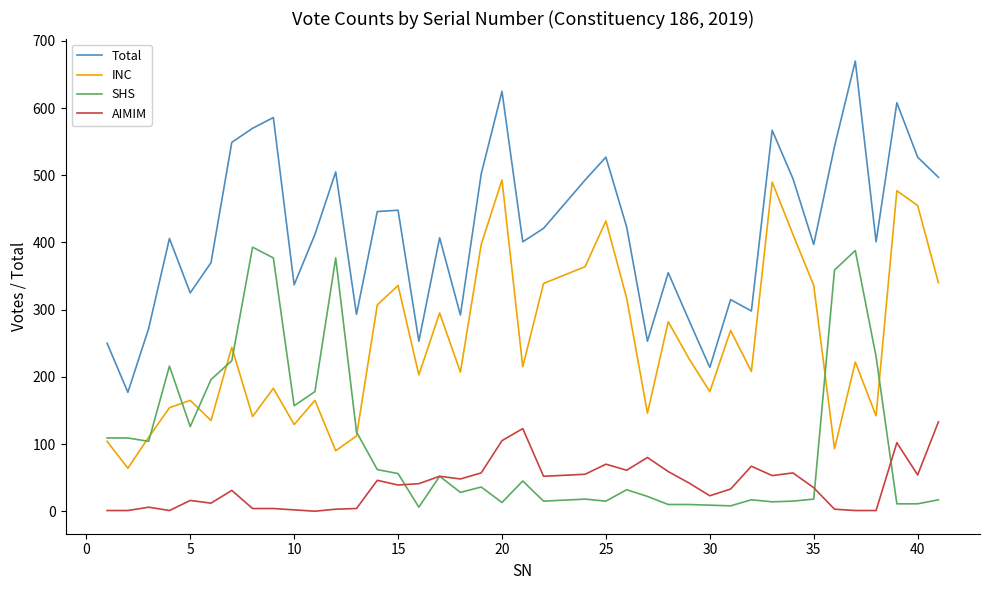

What is the minimum value for Total?

177